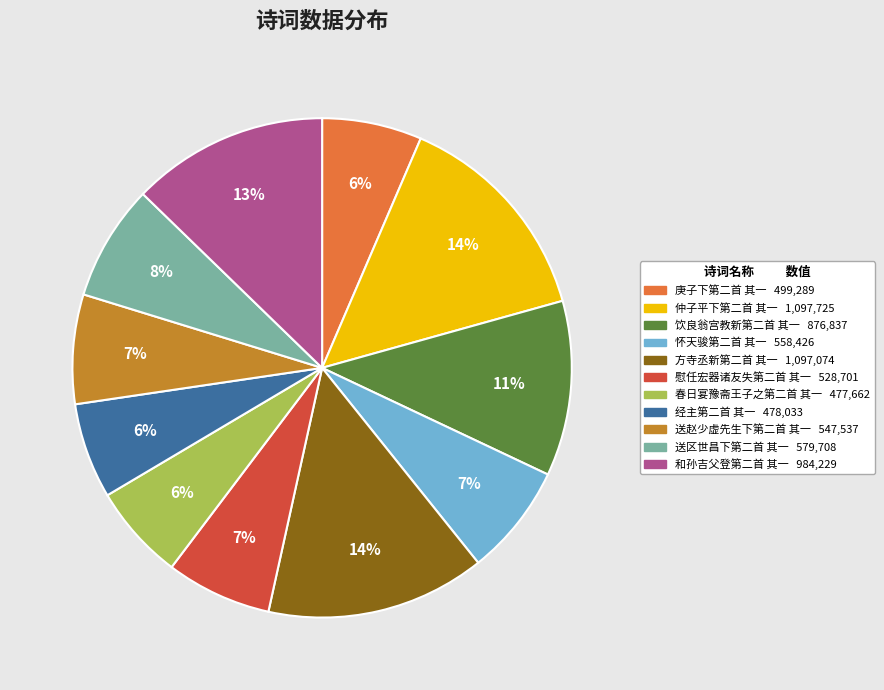

How many segments does this pie chart have?

11